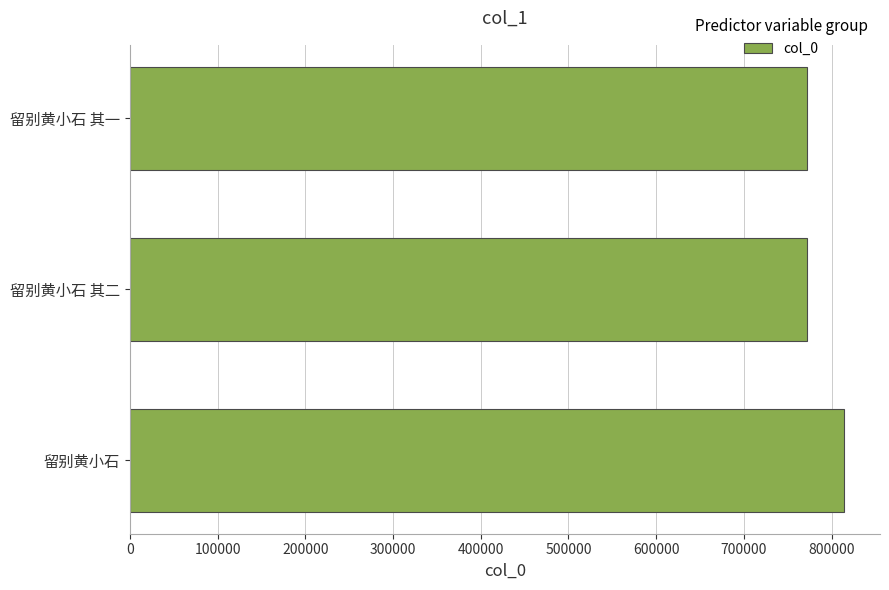

Which has a higher value, 留别黄小石 or 留别黄小石 其二?

留别黄小石